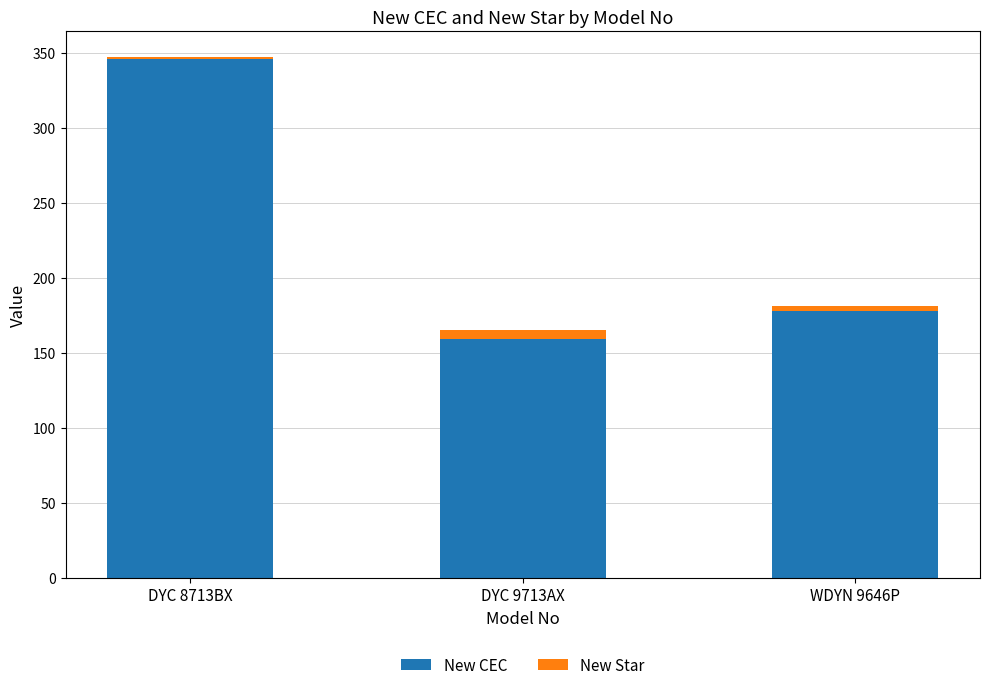

At which category is the sum across all series the highest?

DYC 8713BX